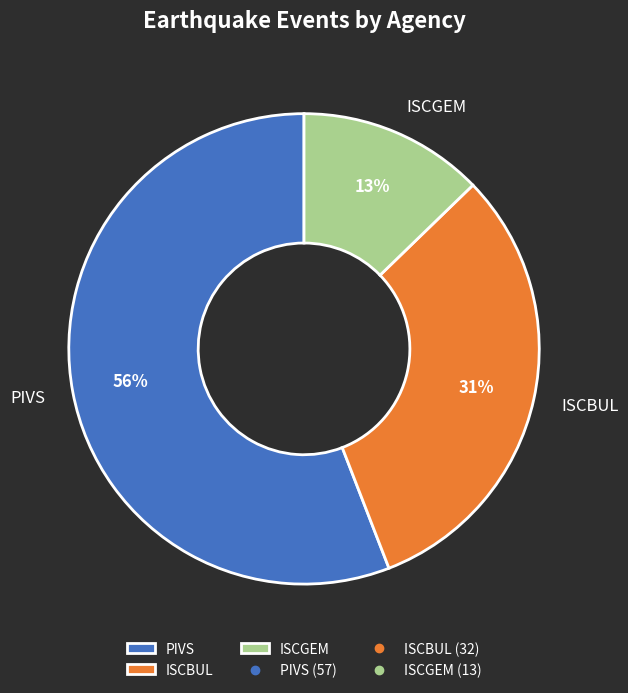

Does any single category account for the majority?

Yes